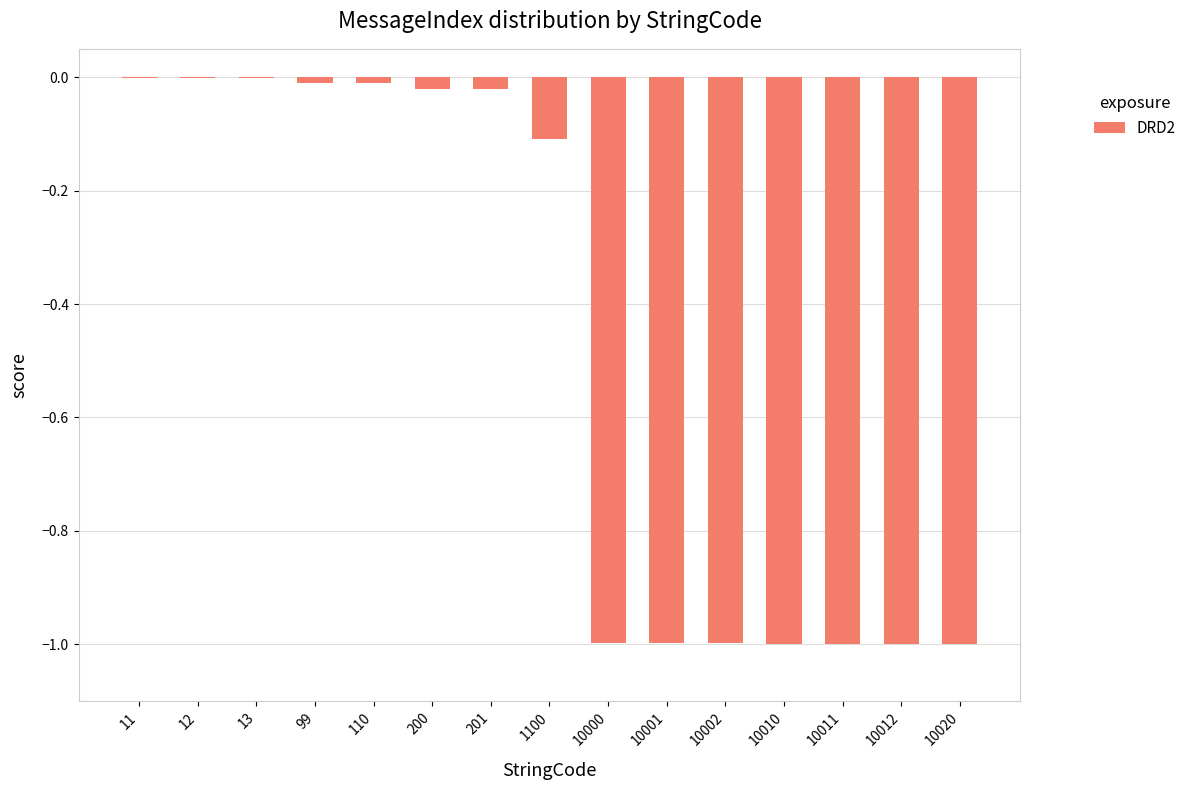

The value at 10010 is -1.8. True or false?

False